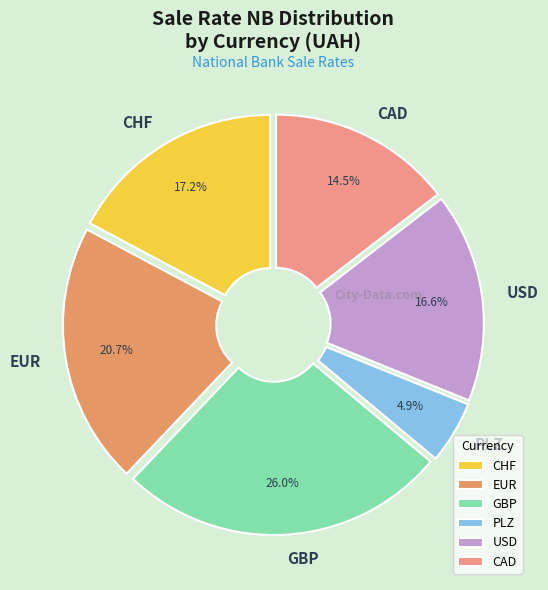

Does PLZ account for over 50% of the chart?

No